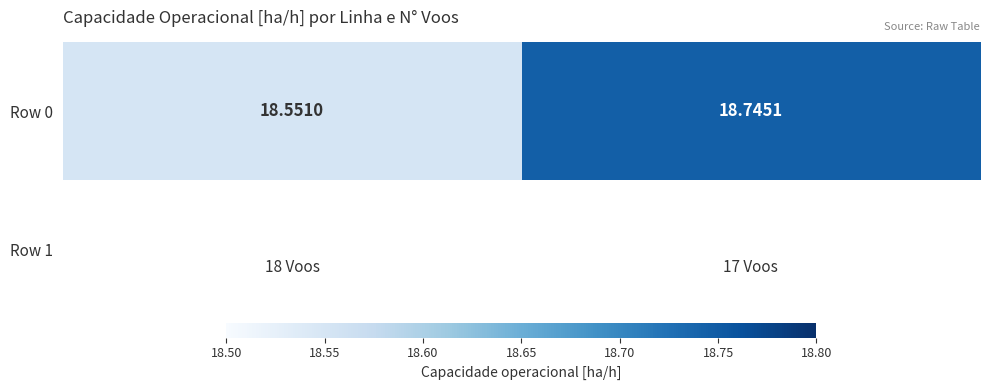

What is the sum of the values at 17 Voos and 18 Voos?

37.3